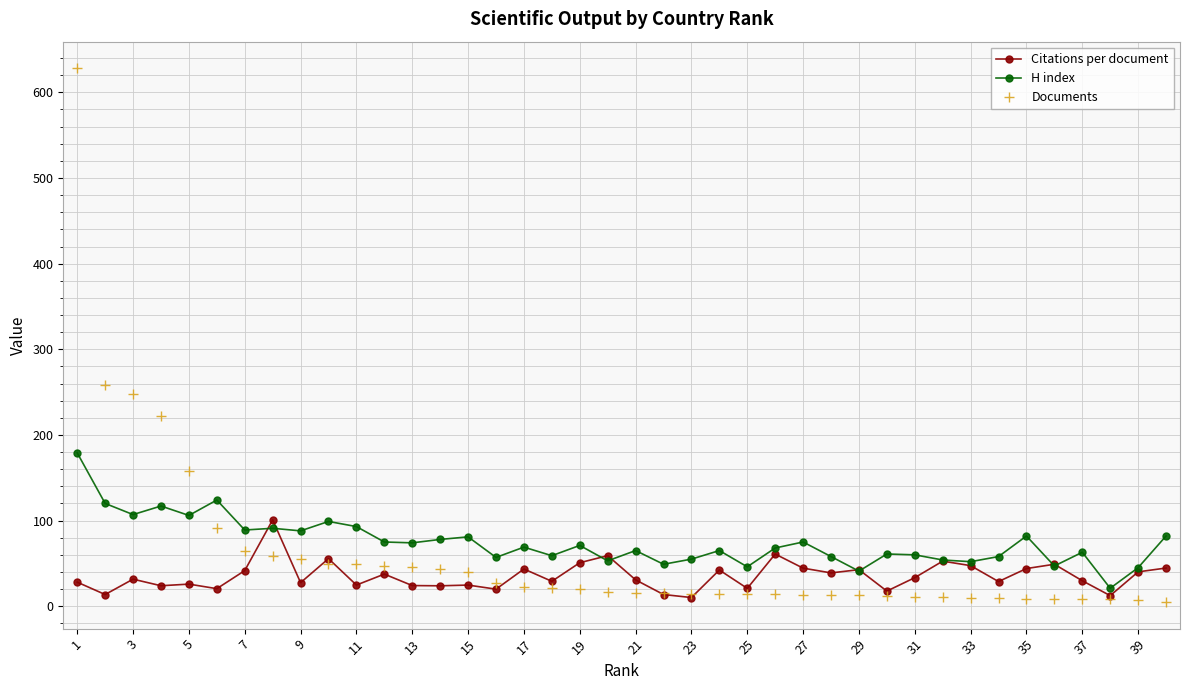

What is the sum of all Documents values?

2389.0